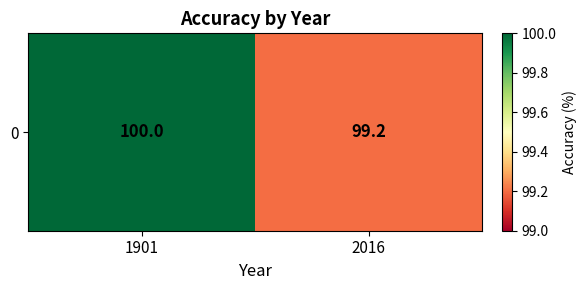

At which category does the chart reach its minimum across all series?

2016